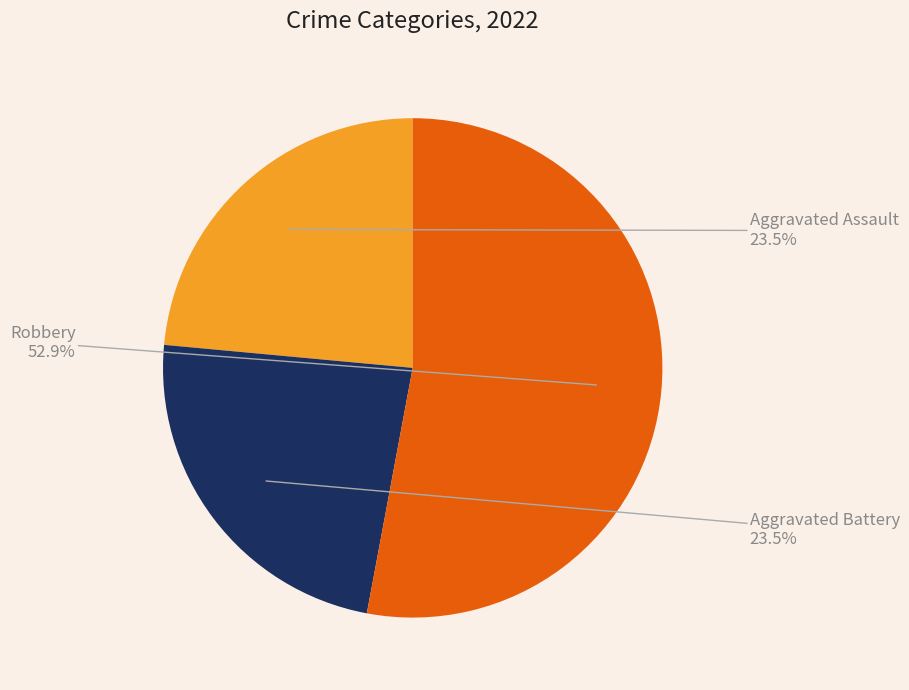

How many slices are in this pie chart?

3